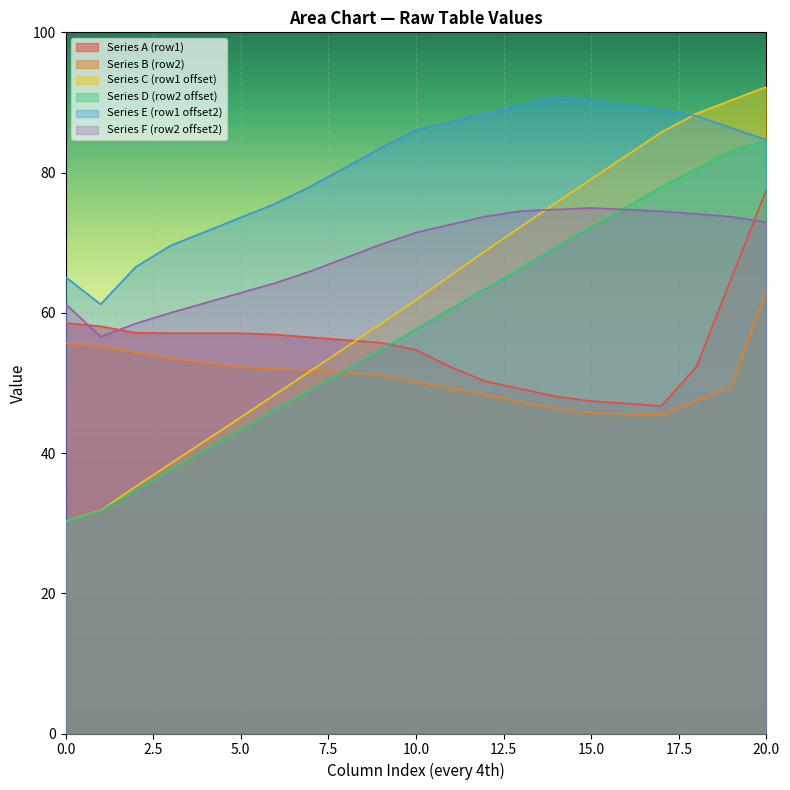

True or false: Series F (row2 offset2) and Series E (row1 offset2) cross at least once.

False